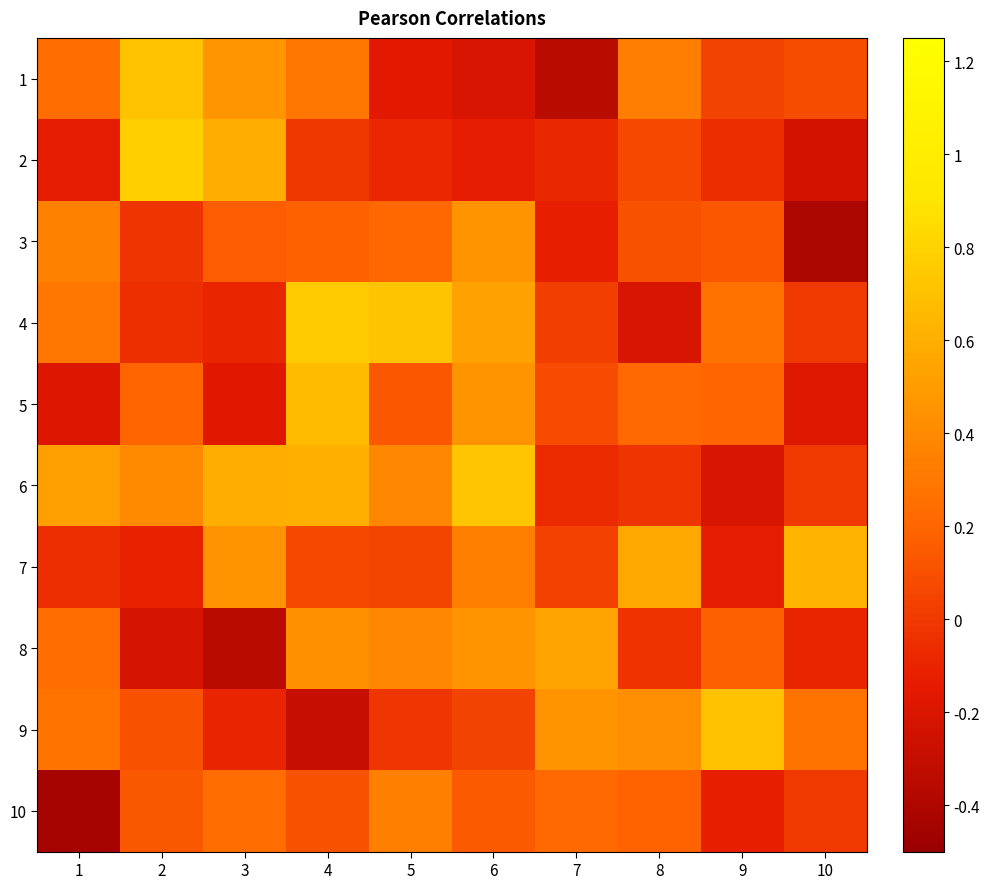

What is the greatest value displayed?

0.8